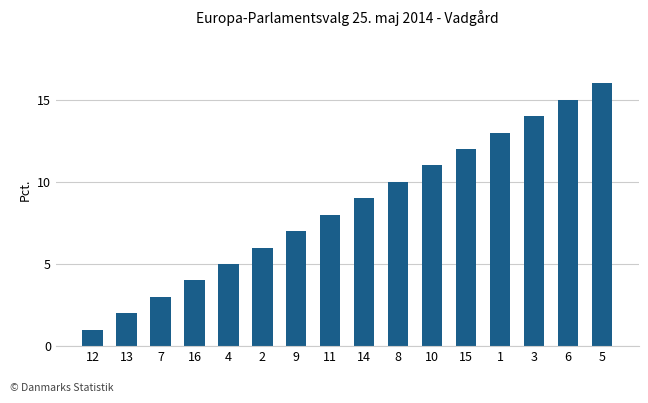

What is the maximum value shown in the chart?

16